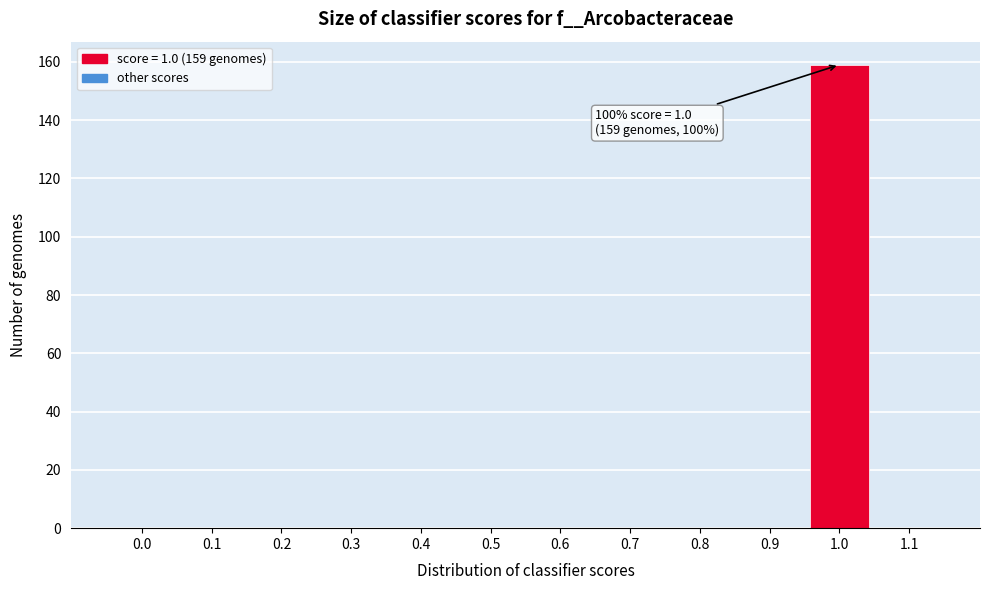

Reading left to right, extract all data points from this chart.

0.0=0	0.1=0	0.2=0	0.3=0	0.4=0	0.5=0	0.6=0	0.7=0	0.8=0	0.9=0	1.0=159	1.1=0